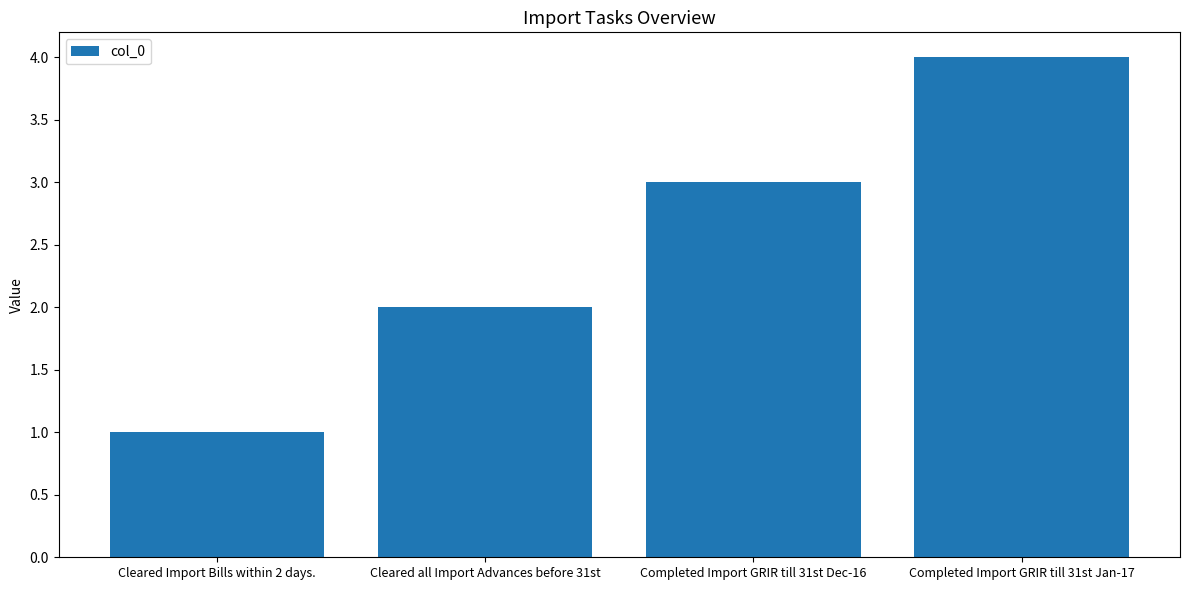

What is the minimum value shown in the chart?

1